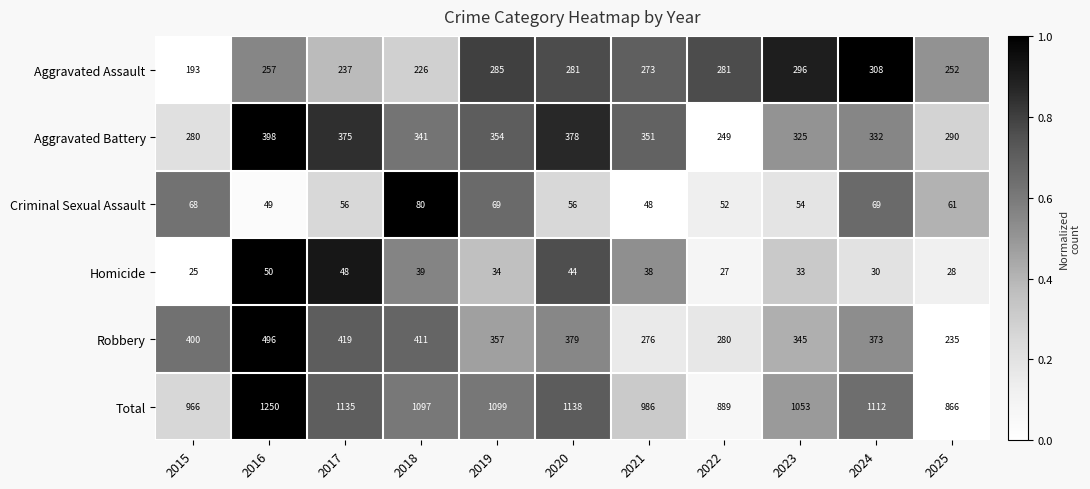

At 2021, list the series in order from smallest to largest.

Homicide, Criminal Sexual Assault, Aggravated Assault, Robbery, Aggravated Battery, Total